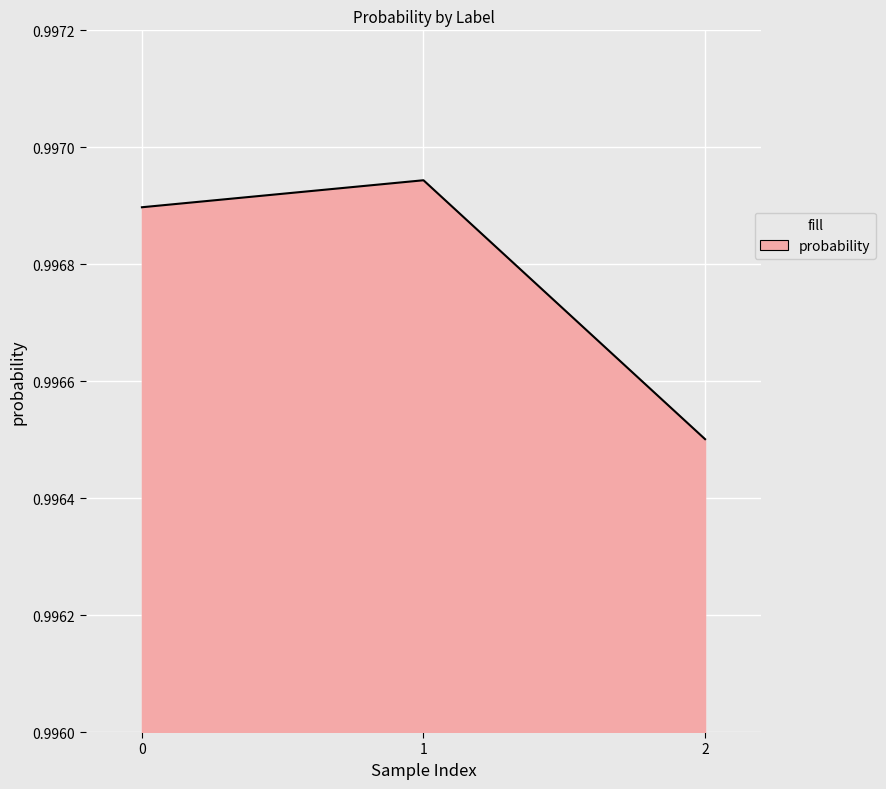

How many distinct data groups are displayed?

1